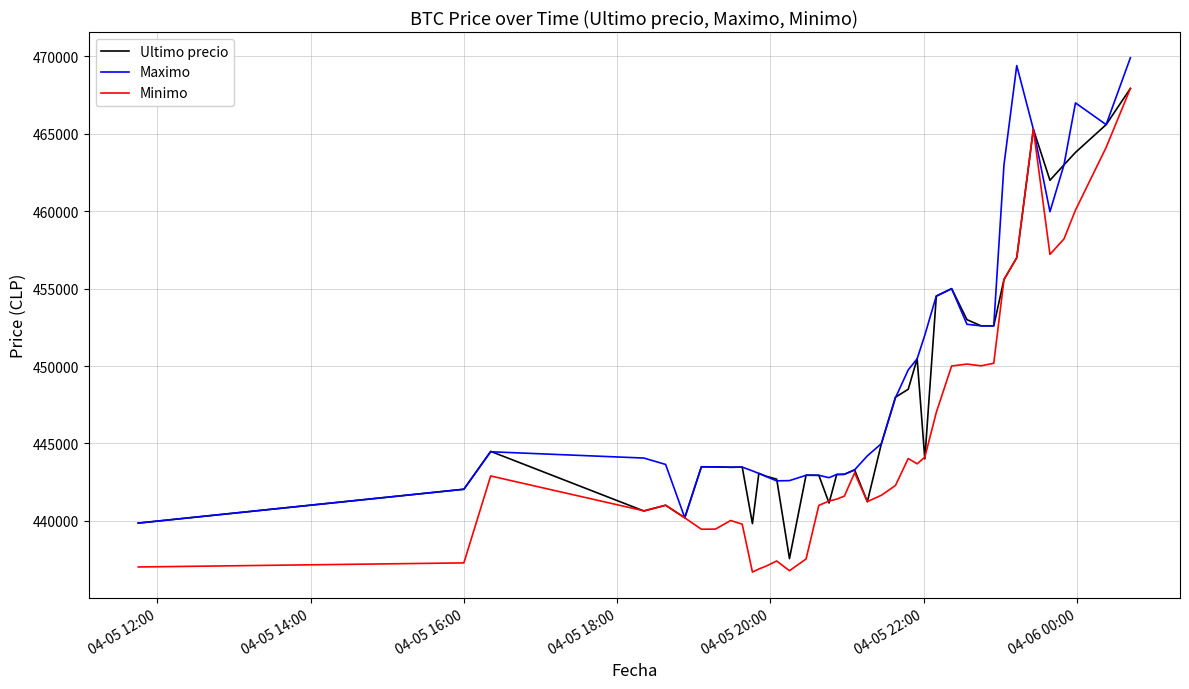

What is the smallest value displayed?

436692